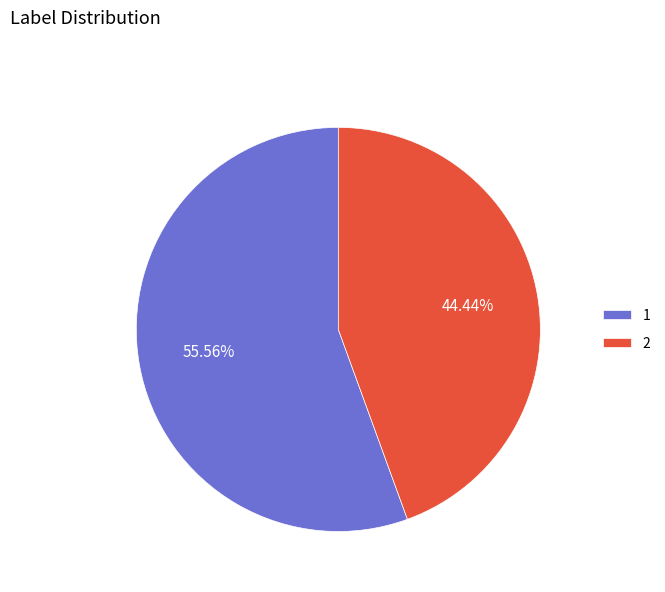

Which category has the smallest portion of the pie?

2